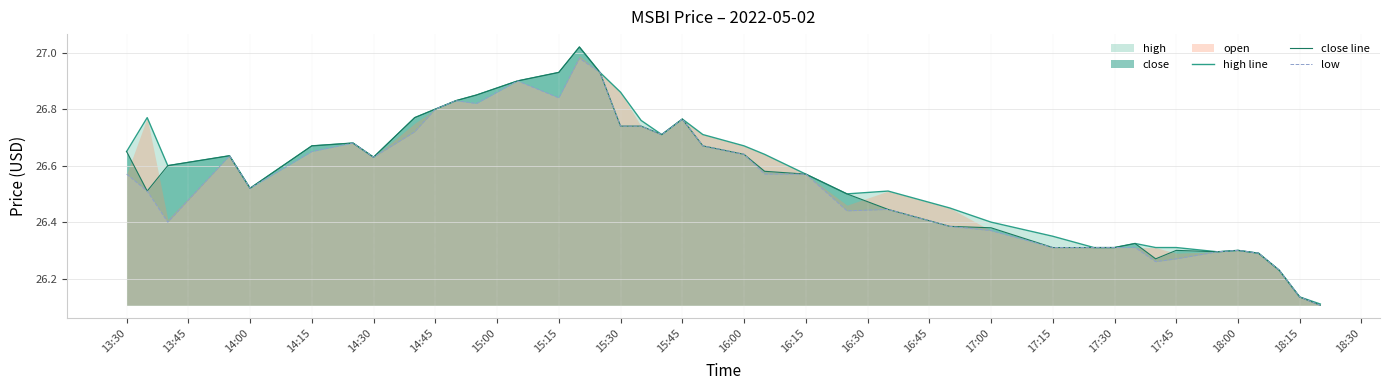

True or false: low has a value of 37.2 at 18:00.

False